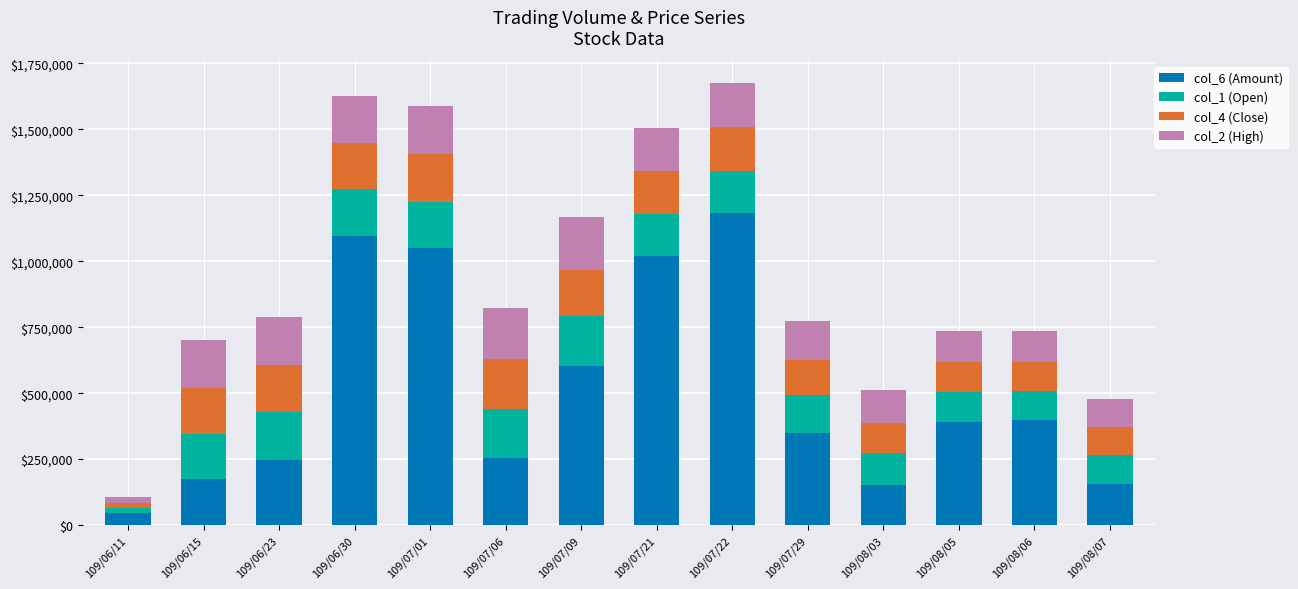

Which category has the highest value in the col_6 (Amount) series?

109/07/22